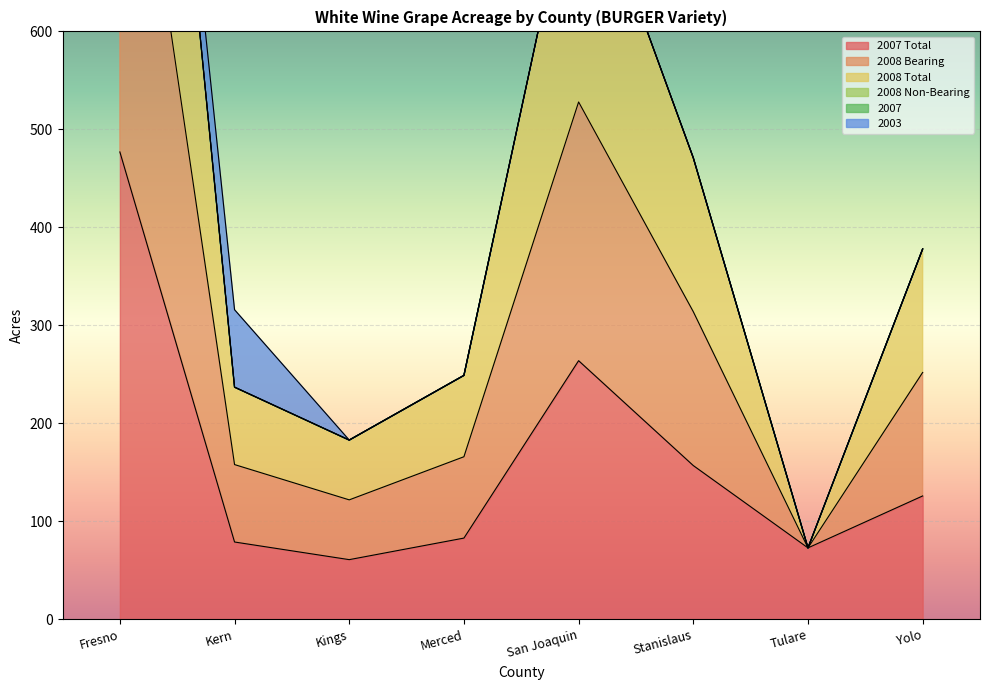

What is the difference between the maximum and minimum values in the 2007 Total series?

416